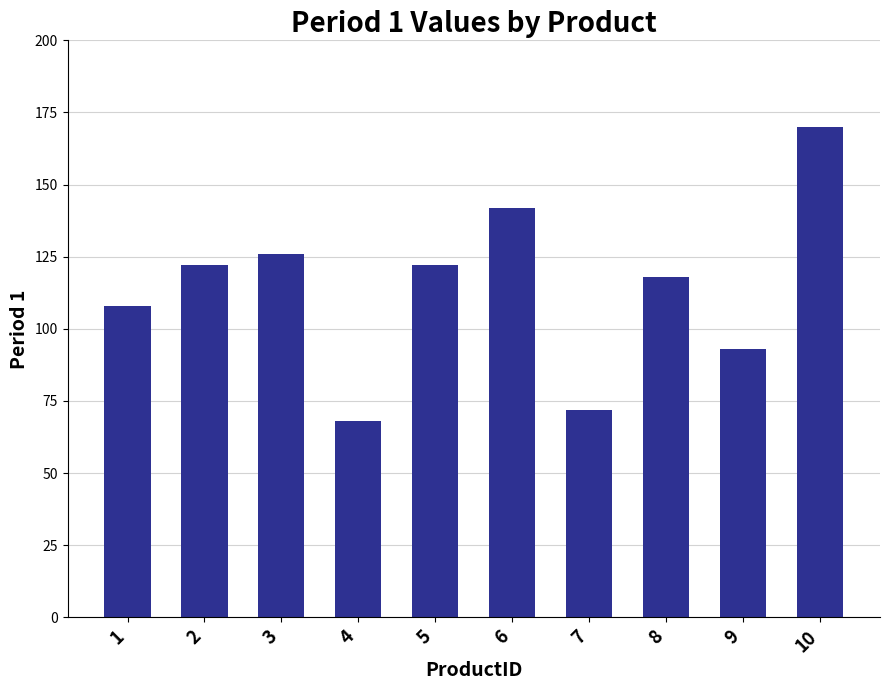

At which label is the value closest to 119?

8